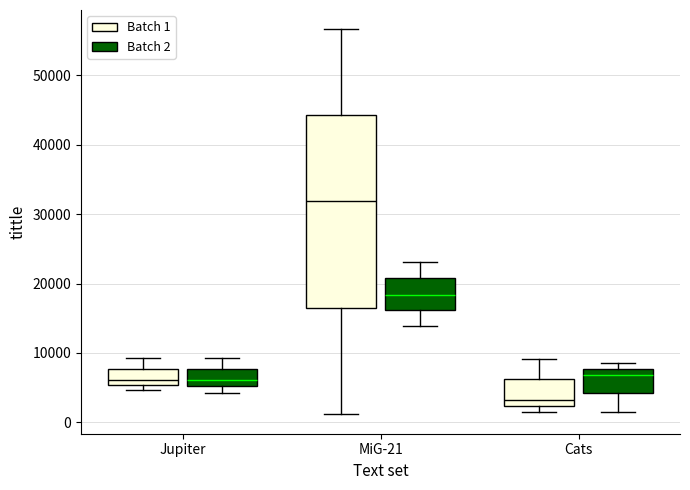

Reading left to right, read every box against the y-axis: the position of its median line, the range the box covers, and the ends of its whiskers. The values are not printed on the chart, so give them approximately, as read against the axis.

Jupiter (Batch 1): median 6000, box 5000 to 8000, whiskers 5000 (just below the box's lower edge) to 9000
Jupiter (Batch 2): median 6000, box 5000 to 8000, whiskers 4000 to 9000
MiG-21 (Batch 1): median 32000, box 17000 to 44000, whiskers 1000 to 57000
MiG-21 (Batch 2): median 18000, box 16000 to 21000, whiskers 14000 to 23000
Cats (Batch 1): median 3000, box 2000 to 6000, whiskers 1000 to 9000
Cats (Batch 2): median 7000, box 4000 to 8000, whiskers 2000 to 8000 (just above the box's upper edge)